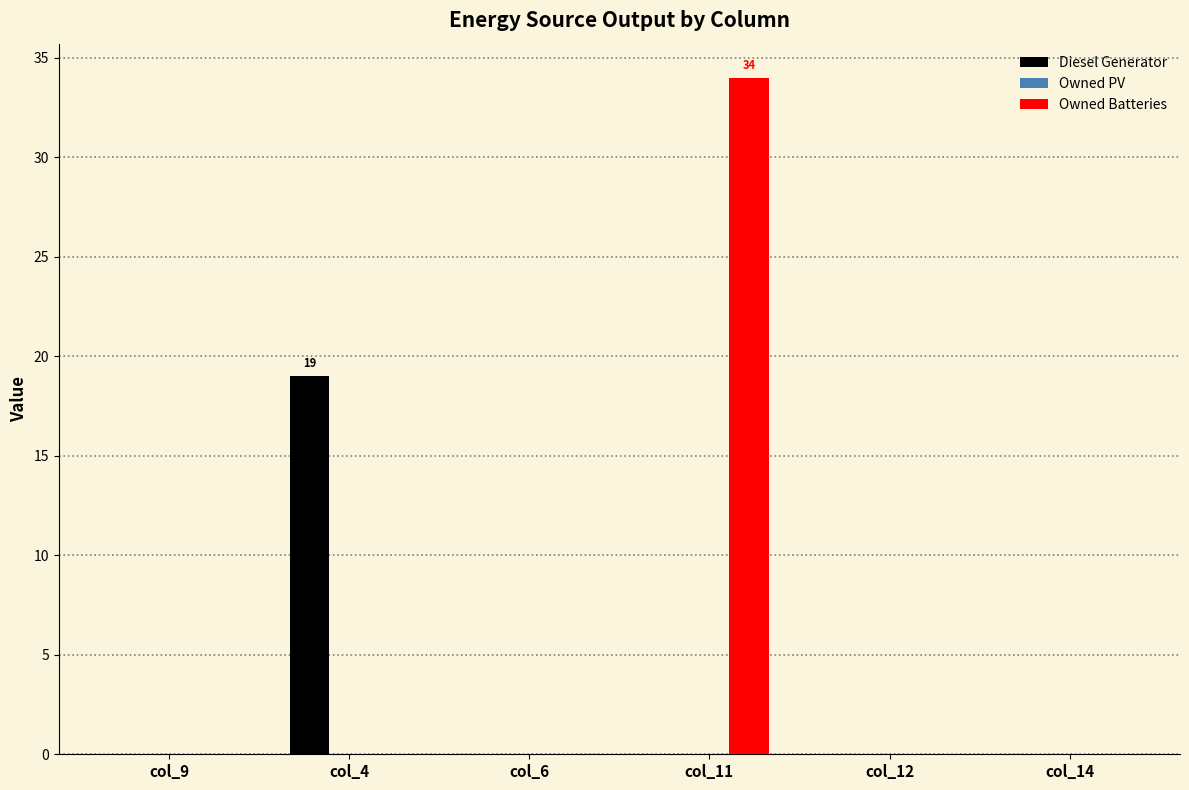

Which series changed the most between col_6 and col_11?

Owned Batteries